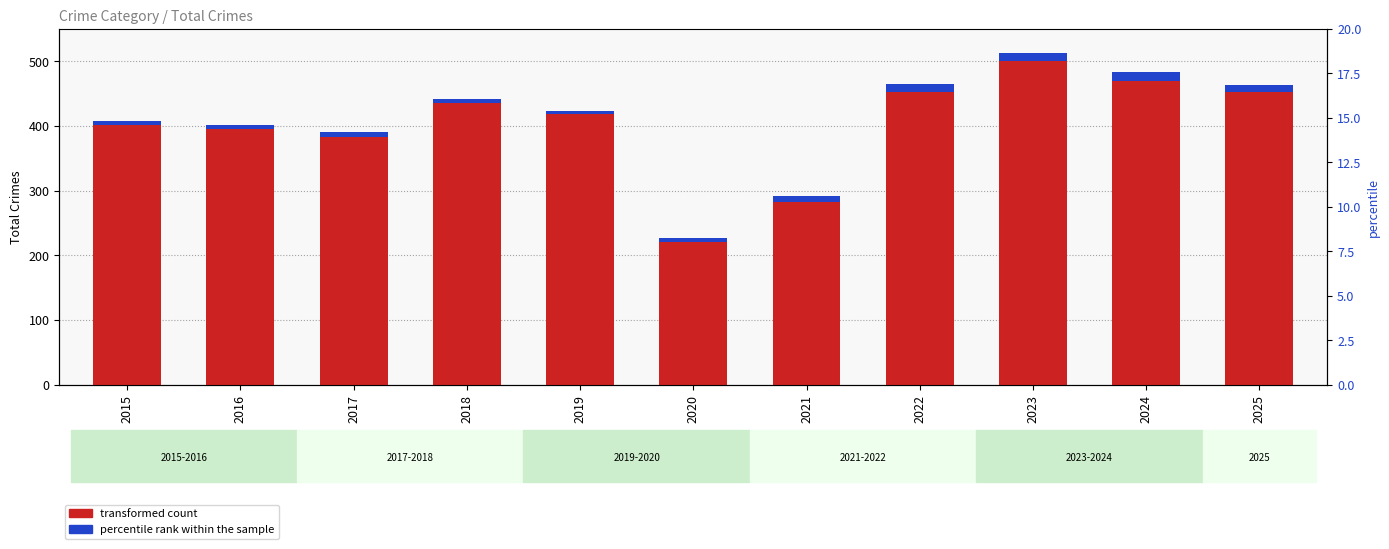

List the series in order of their overall mean, highest first.

transformed count, percentile rank within the sample